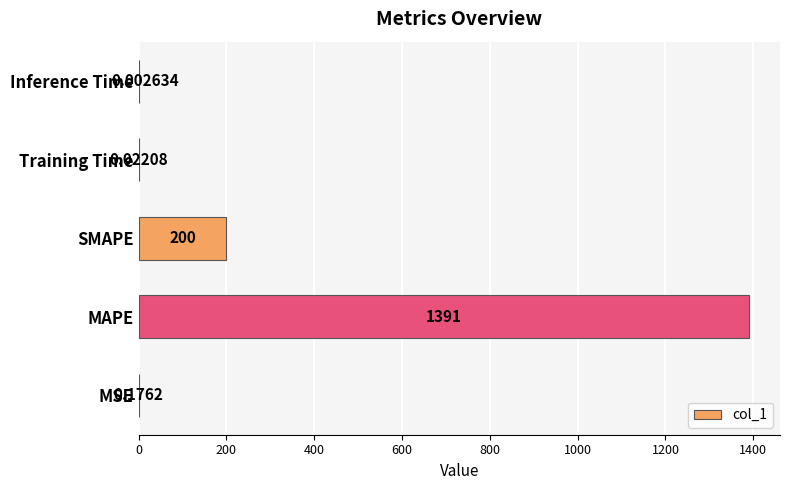

Which category has the highest value across all series?

MAPE